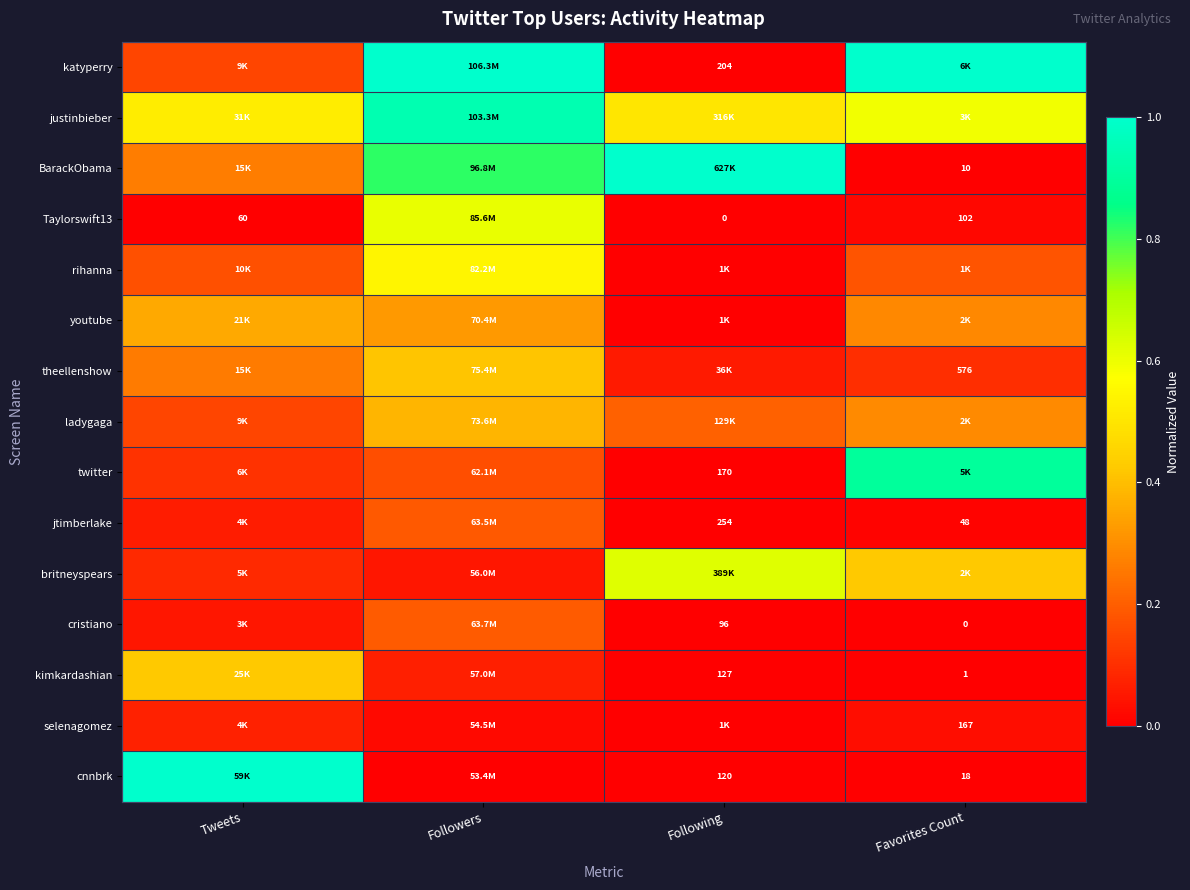

At how many categories does at least one series exceed 0?

4